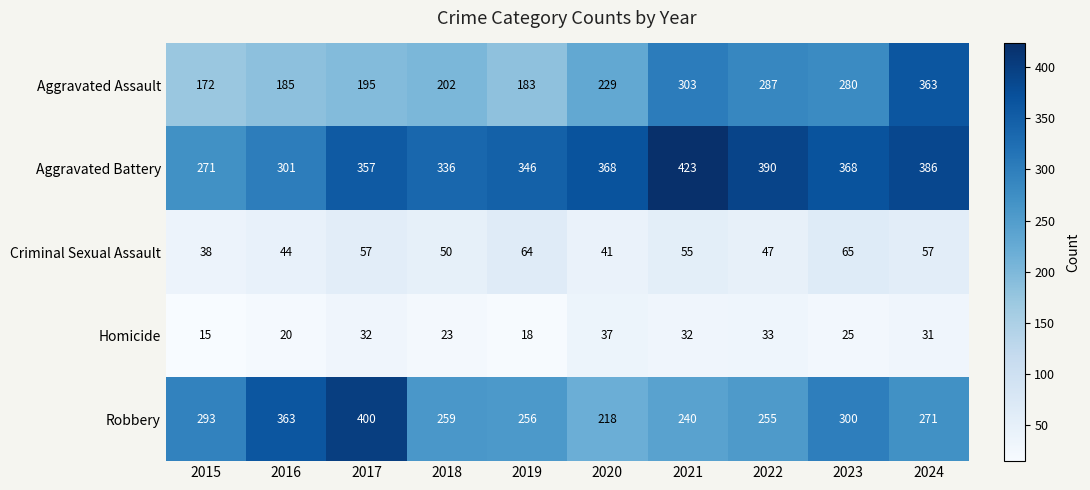

Which category has the highest value across all series?

2021